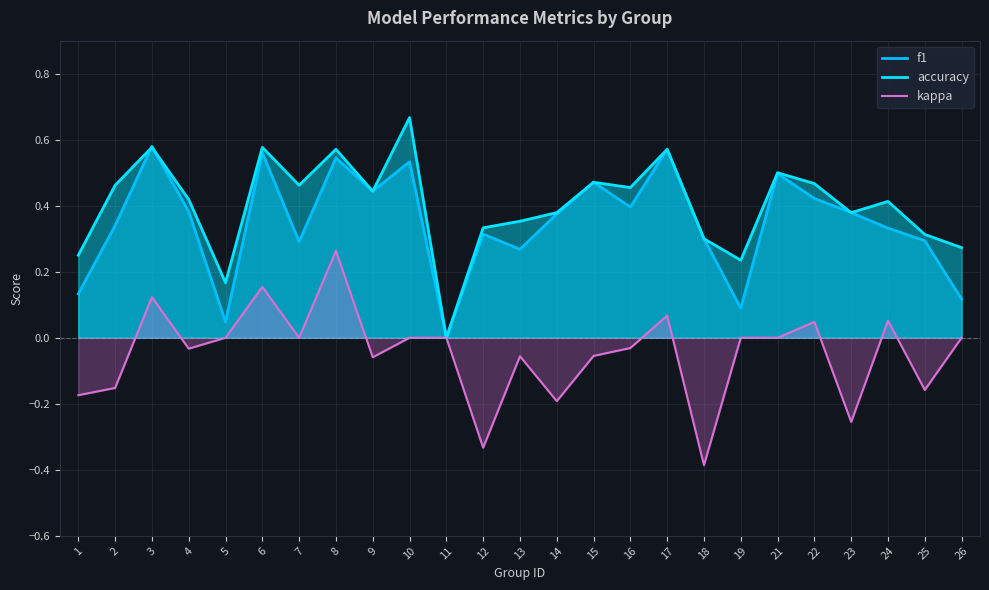

Is the value of kappa at 7 greater than the value of f1 at 12?

No